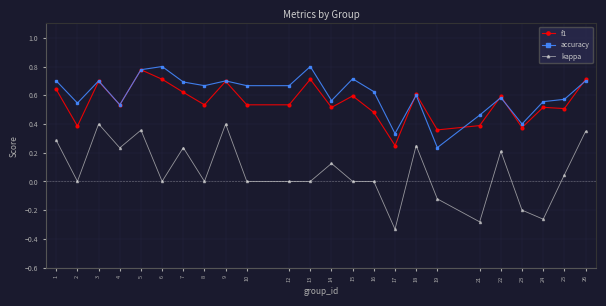

Between 19 and 26, which series saw the biggest shift?

kappa